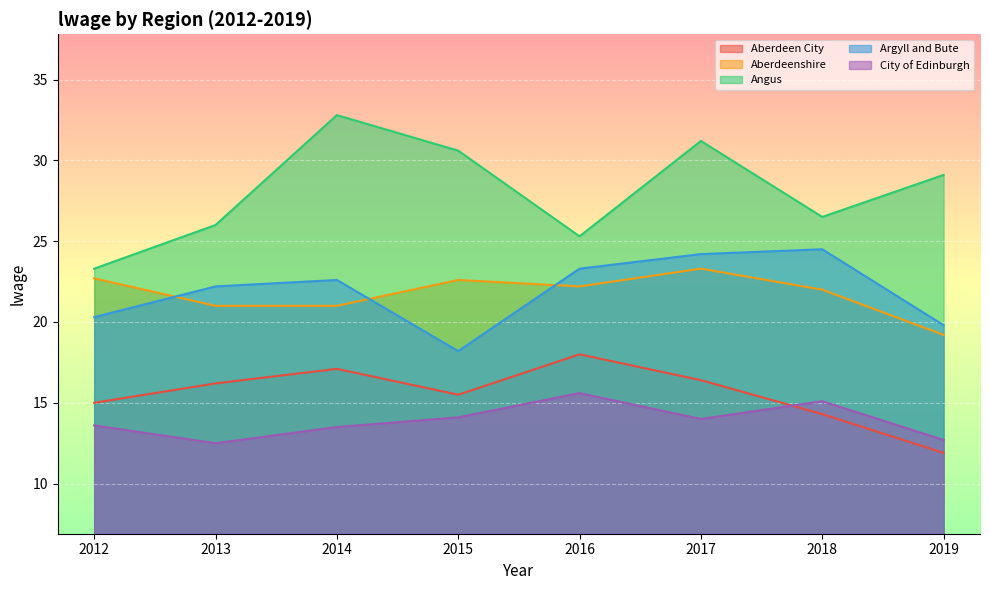

What are all the series names shown in the legend?

Aberdeen City, Aberdeenshire, Angus, Argyll and Bute, City of Edinburgh